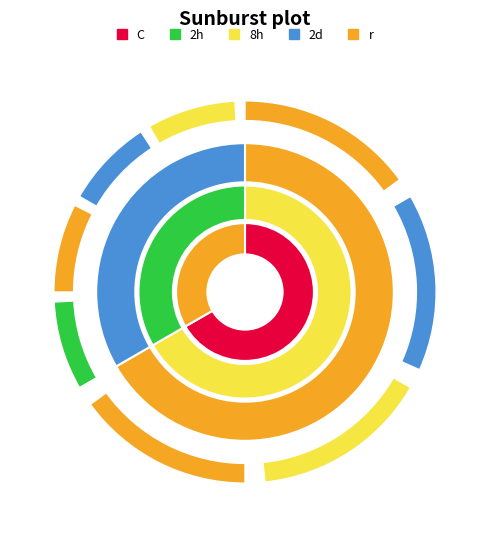

Count the number of slices in the pie.

2